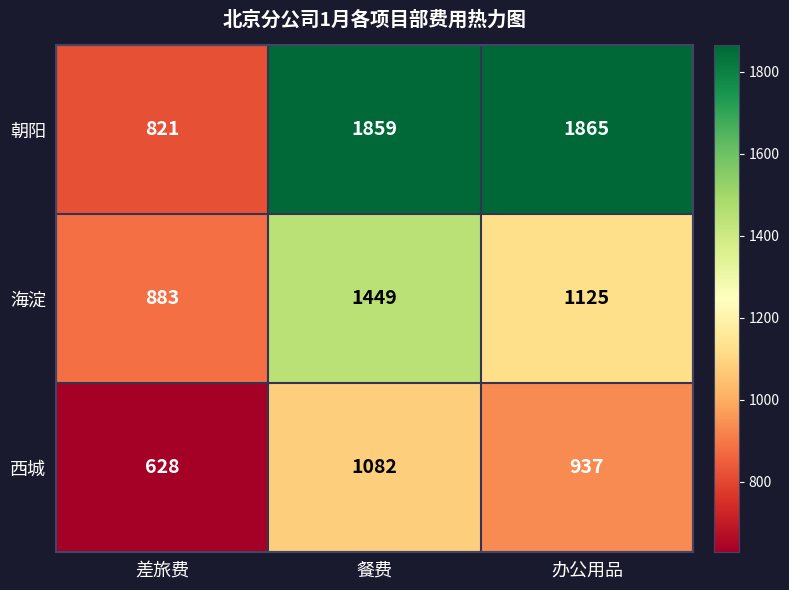

The 朝阳 series shows 1101 at 差旅费. True or false?

False